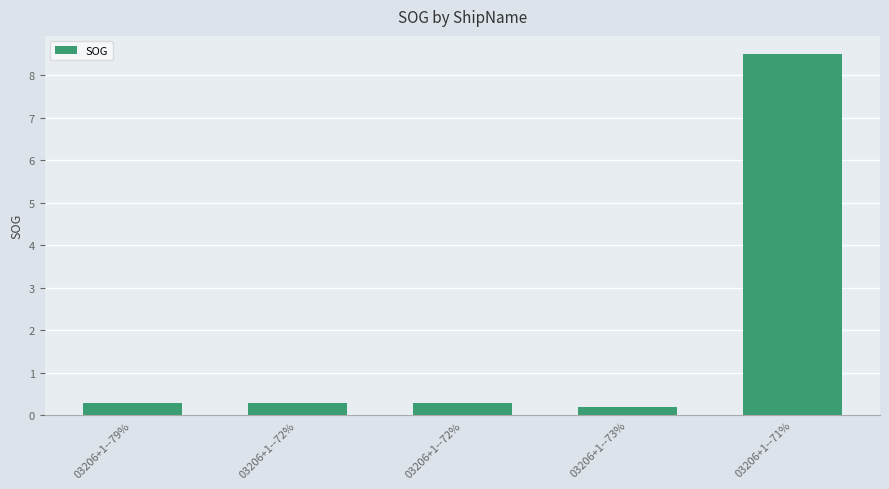

Rank the categories by value from lowest to highest.

03206+1--73%, 03206+1--79%, 03206+1--72%, 03206+1--72%, 03206+1--71%